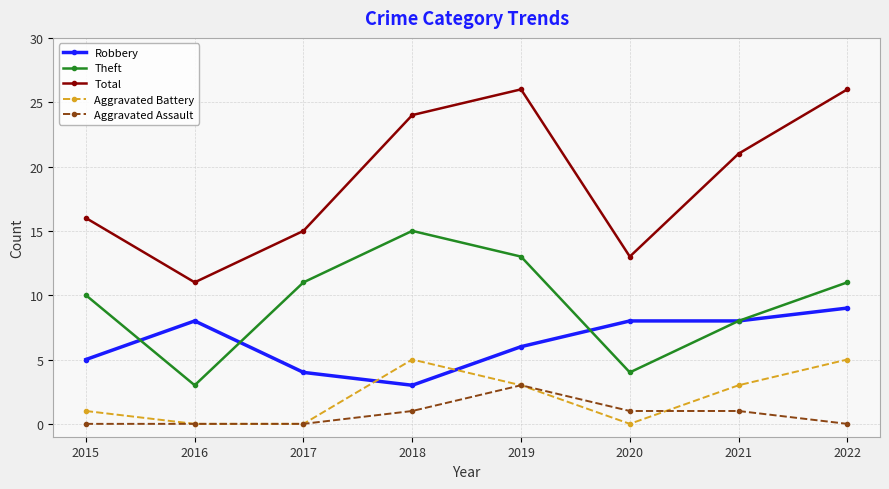

Which series changed the most between 2020 and 2022?

Total